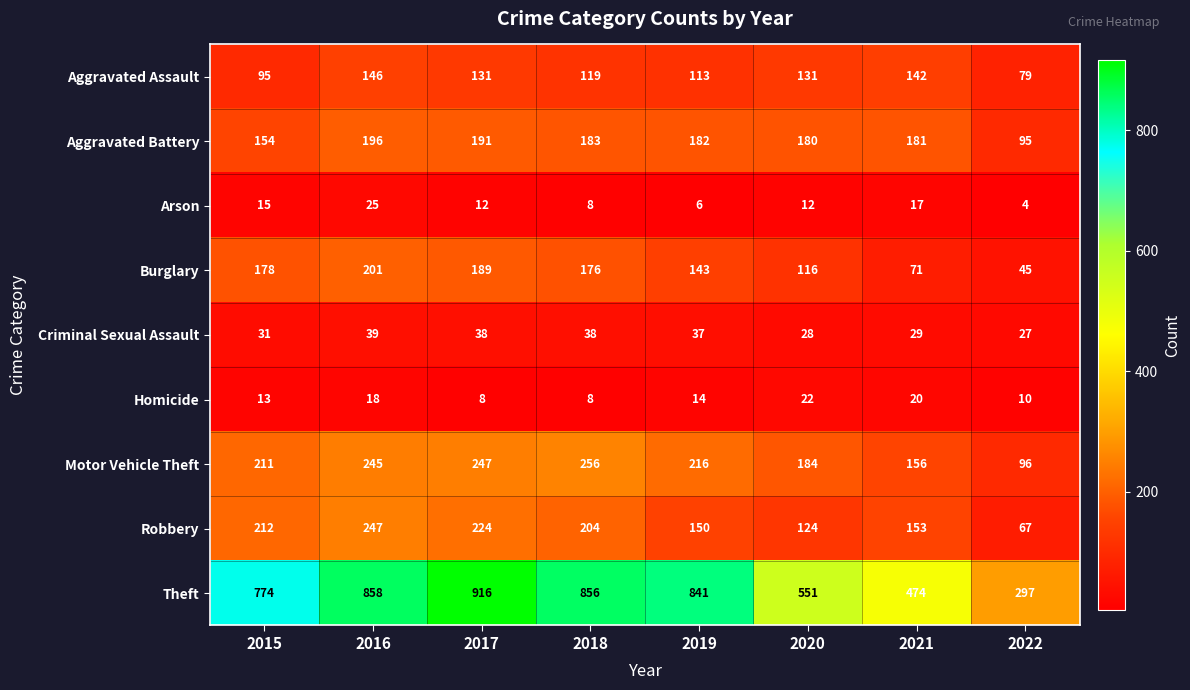

What is the sum of the Robbery values at 2020 and 2022?

191